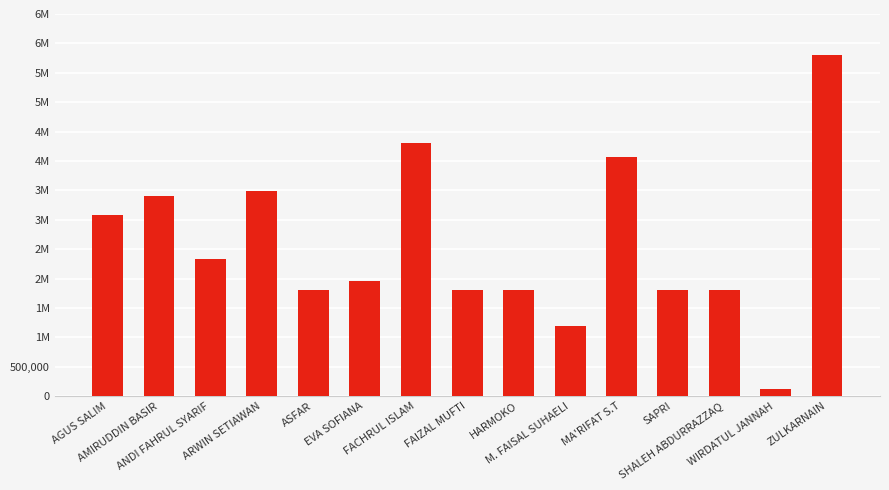

Does the chart contain any negative values?

No